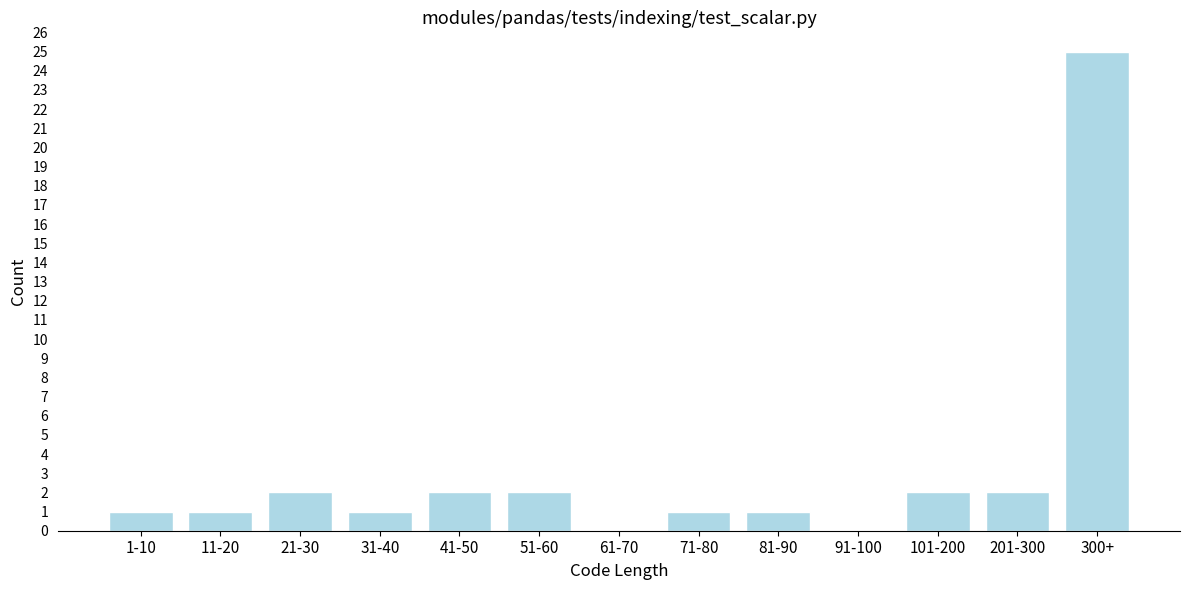

Reading left to right, extract all data points from this chart.

1-10=1	11-20=1	21-30=2	31-40=1	41-50=2	51-60=2	61-70=0	71-80=1	81-90=1	91-100=0	101-200=2	201-300=2	300+=25